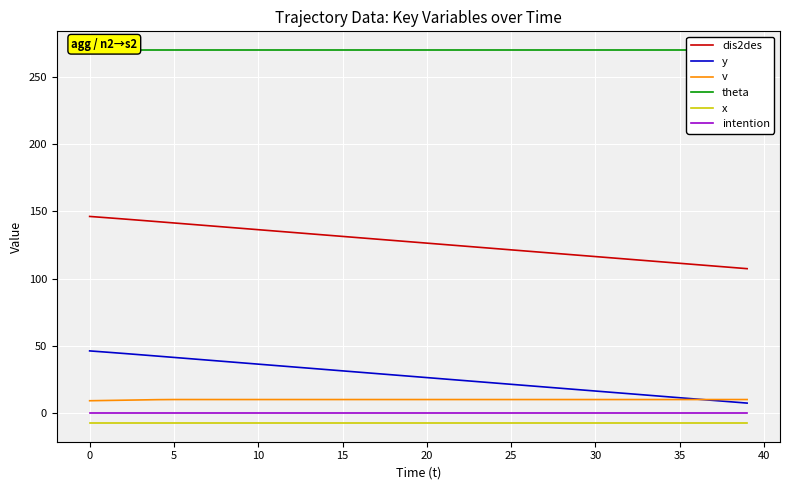

What is the lowest value of the v series?

9.1